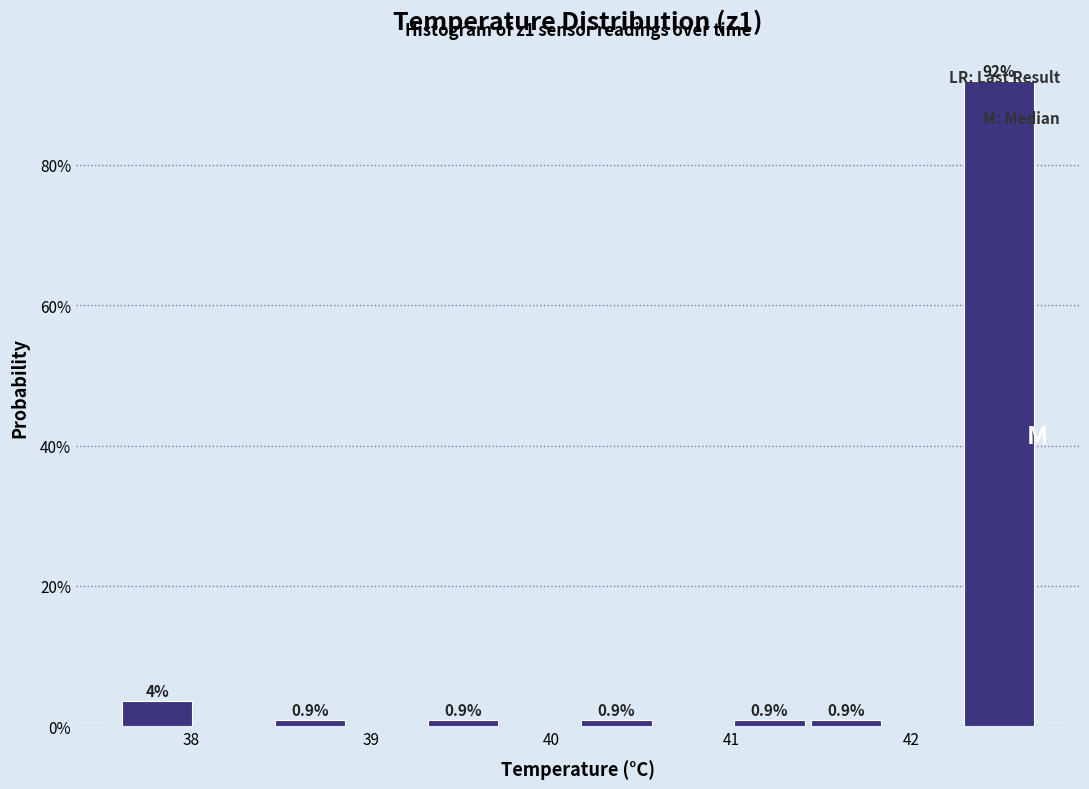

Which range on the x-axis has the tallest bar?

42.3 to 42.7